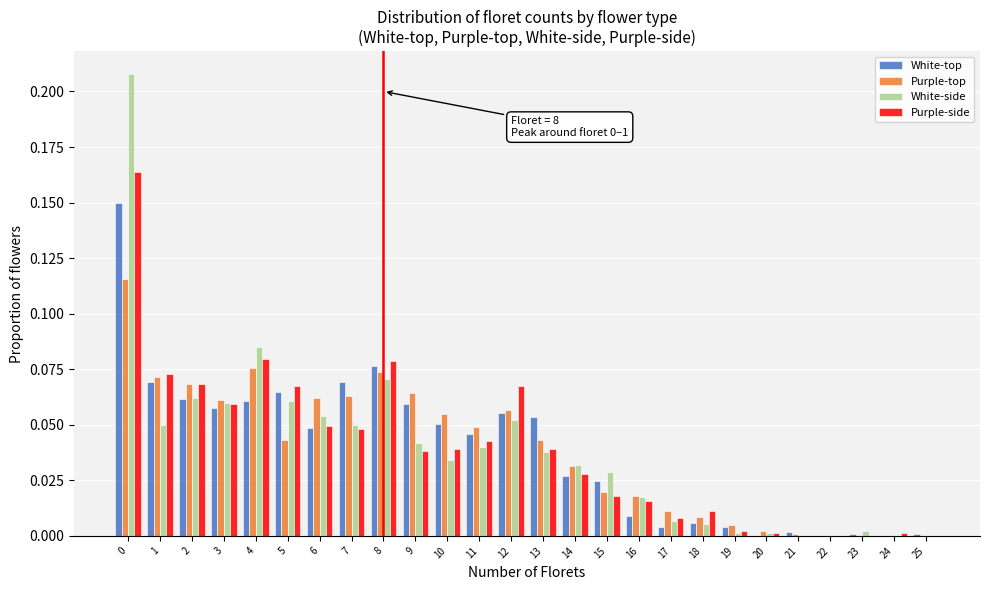

Between 13 and 24, which series saw the biggest shift?

White-top